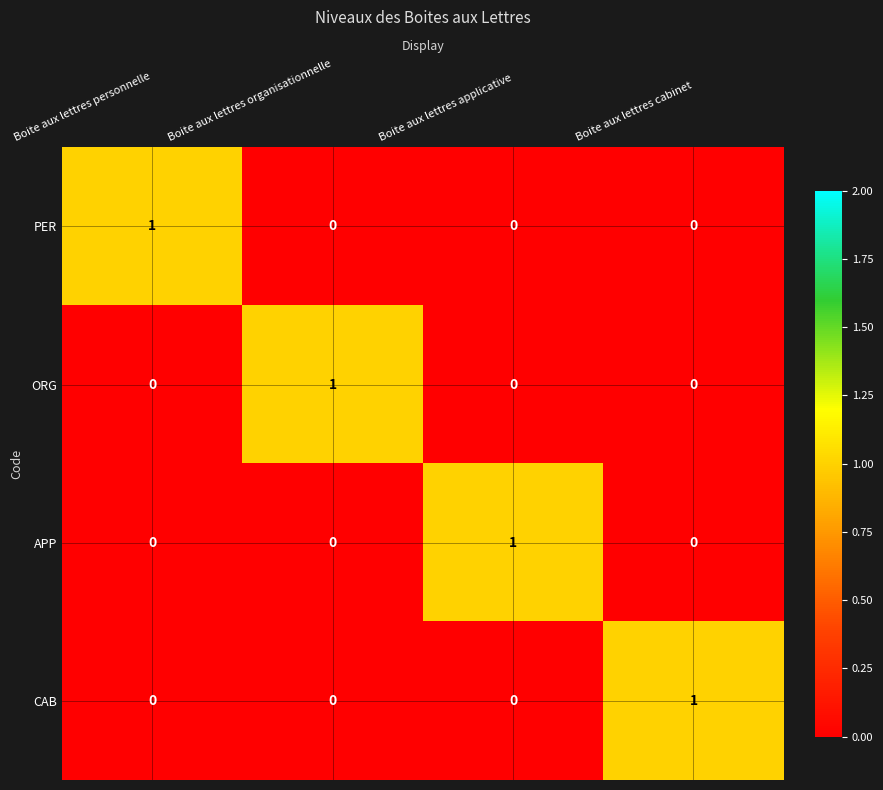

Reading left to right, transcribe all the data shown in this chart.

PER: 1	0	0	0
ORG: 0	1	0	0
APP: 0	0	1	0
CAB: 0	0	0	1